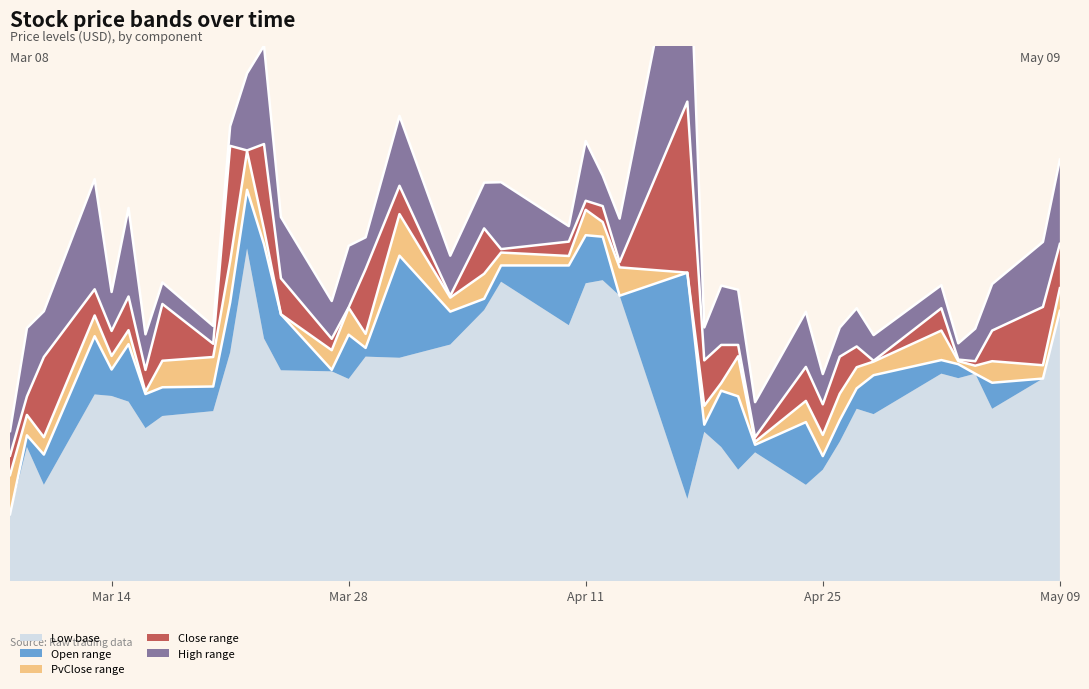

How many values in the Open series exceed 358?

20